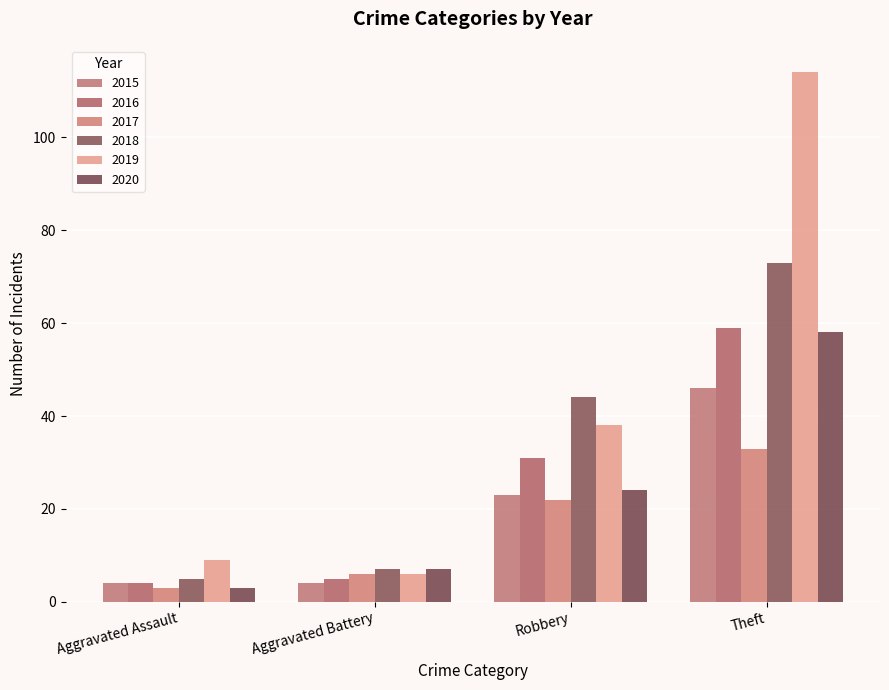

List the labels in order of 2015 value, smallest first.

Aggravated Assault, Aggravated Battery, Robbery, Theft